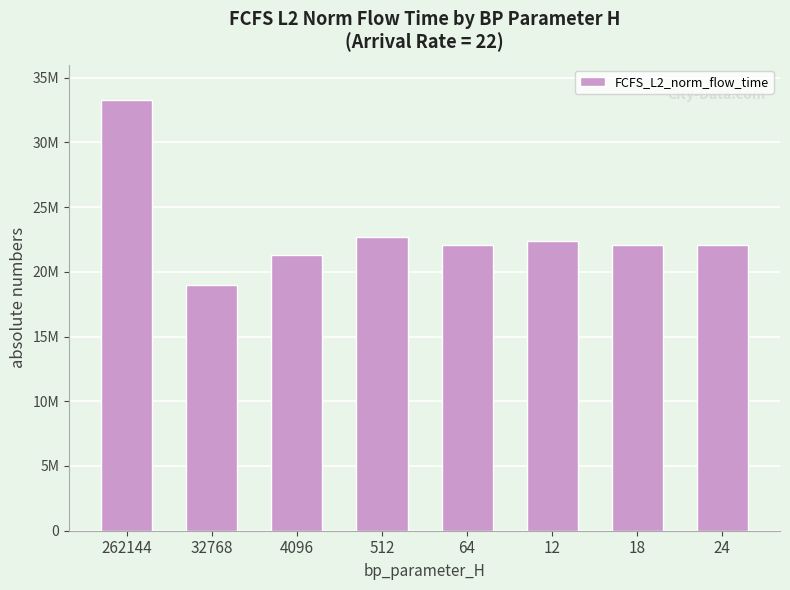

At which category does the chart reach its minimum across all series?

32768